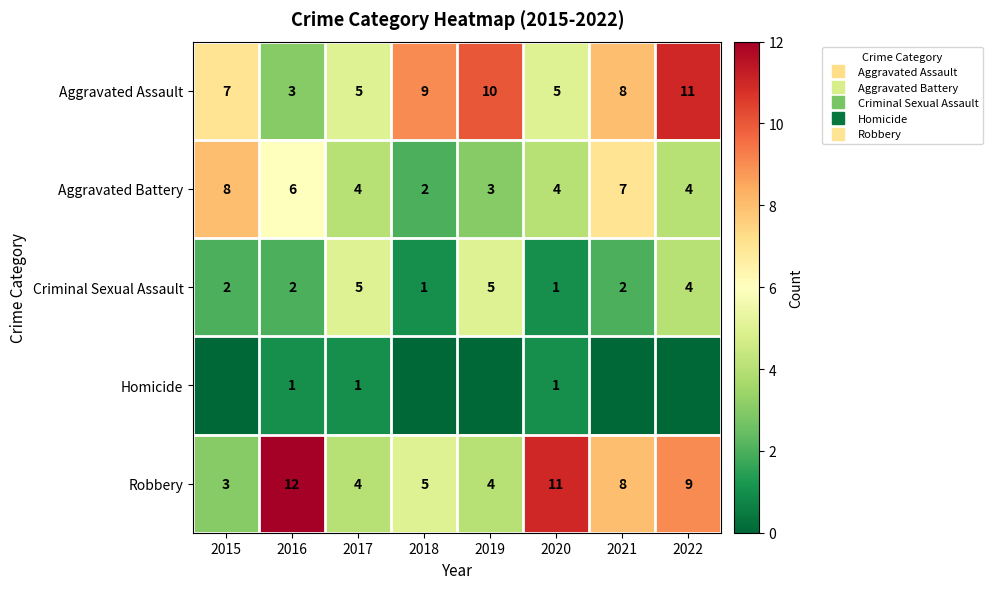

How many data points in Aggravated Battery are above 4?

3